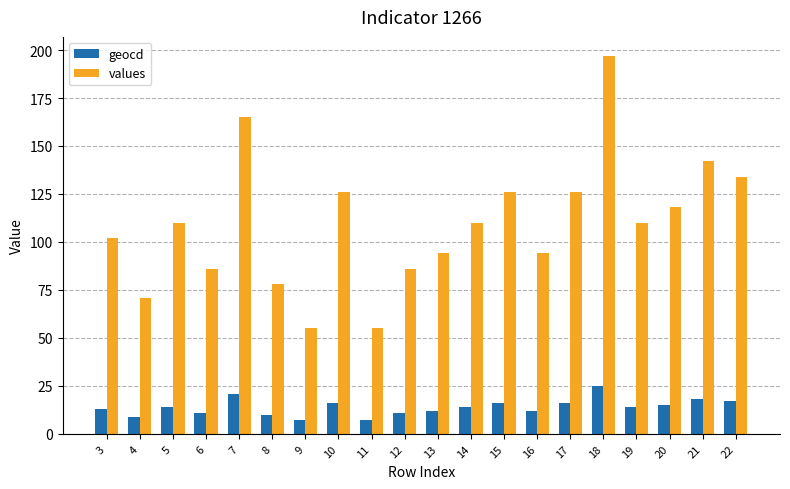

Which series has the largest range (max minus min)?

values